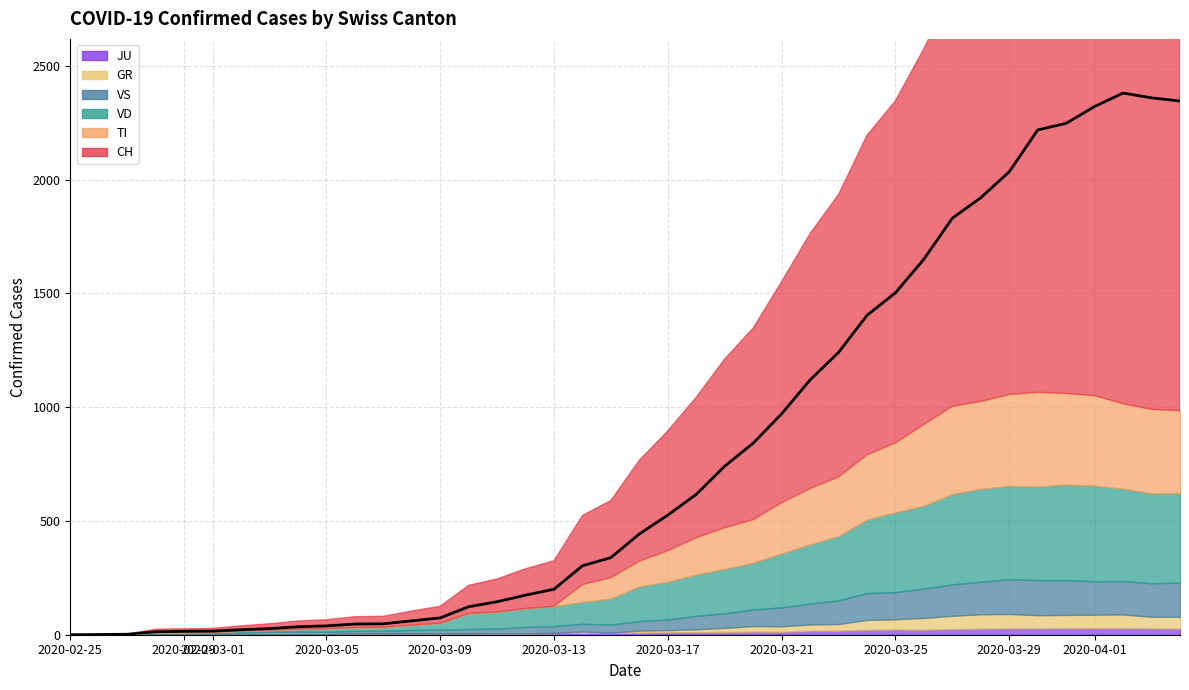

At how many categories does at least one series exceed 1933?

7